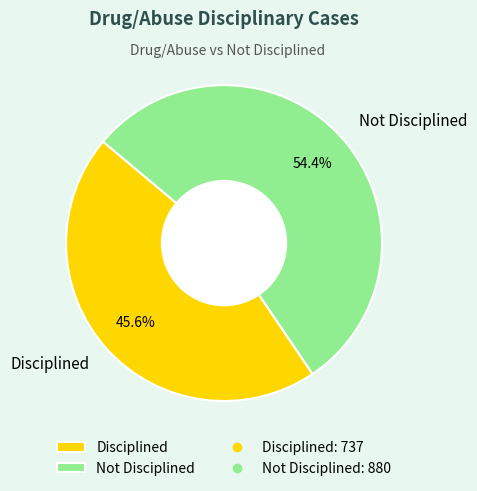

To the nearest percent, what is the difference between the Disciplined and Not Disciplined slice percentages?

9%